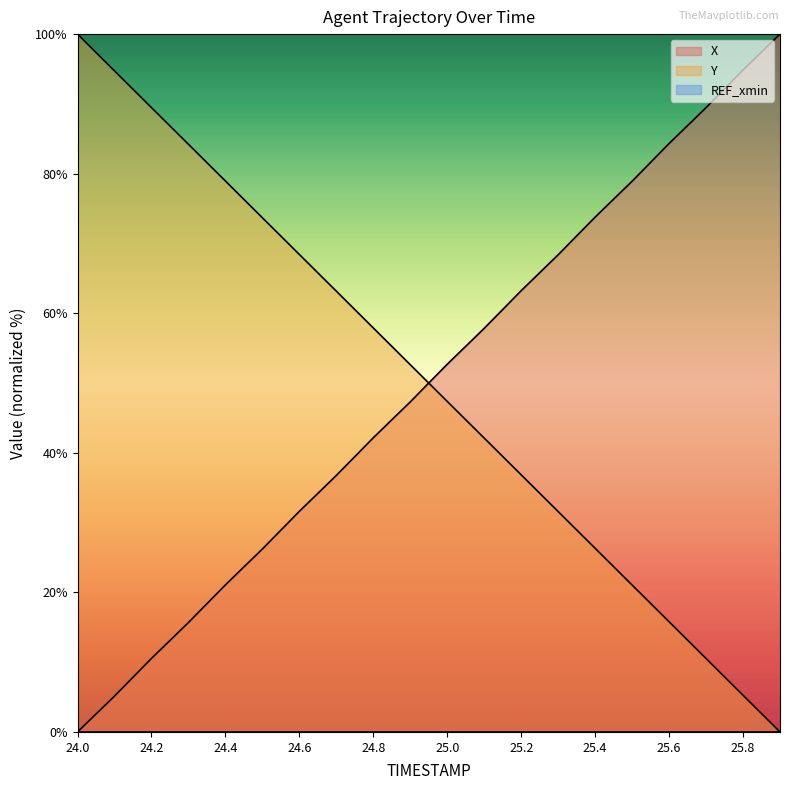

What is the value of the Y point at the 7th from the left?

68.4